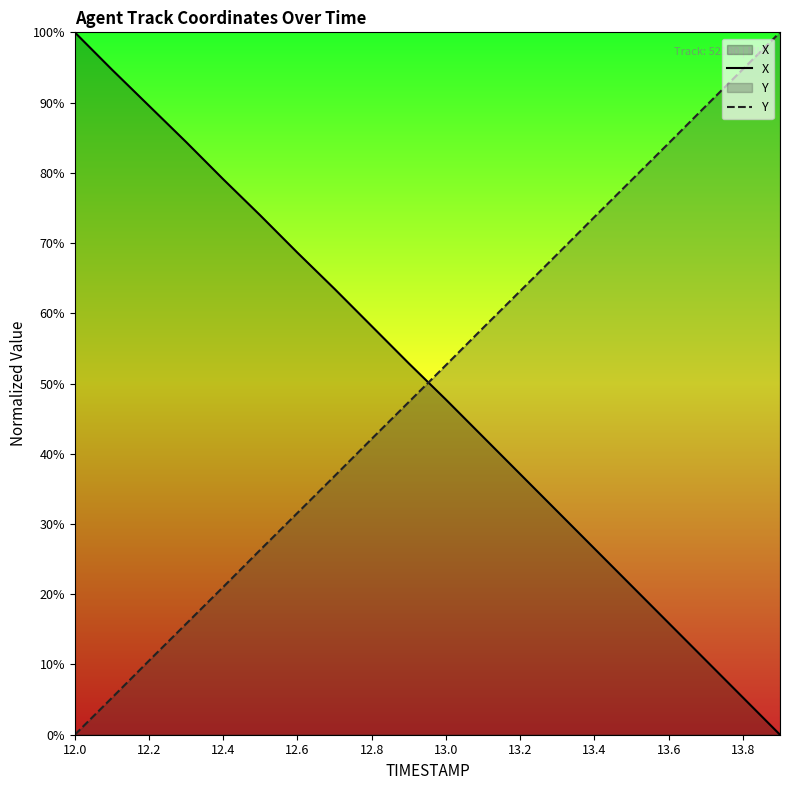

Which series has the widest spread of values?

X